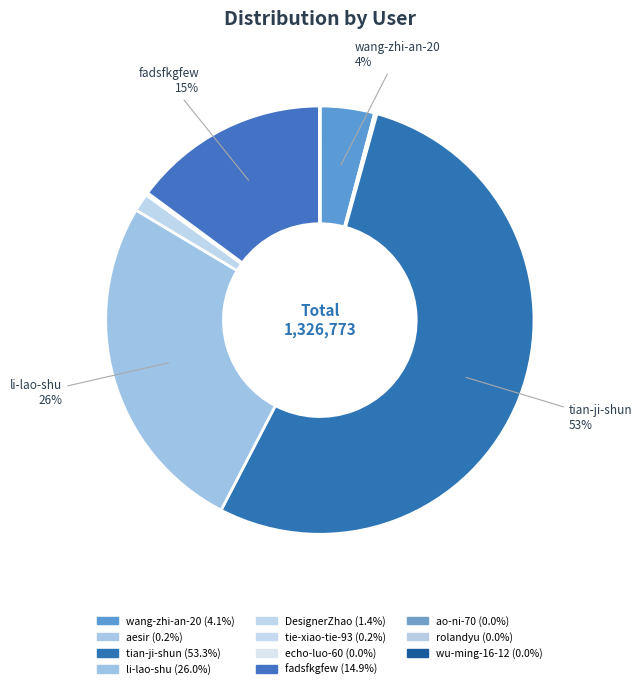

What is the smallest slice in the pie chart?

echo-luo-60